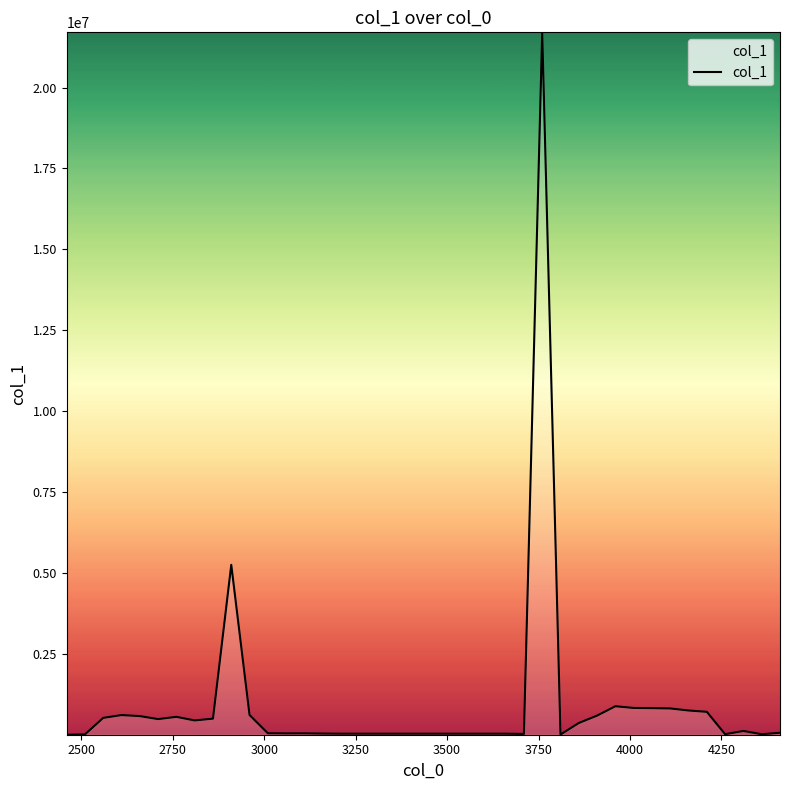

What is the average value?

945204.4